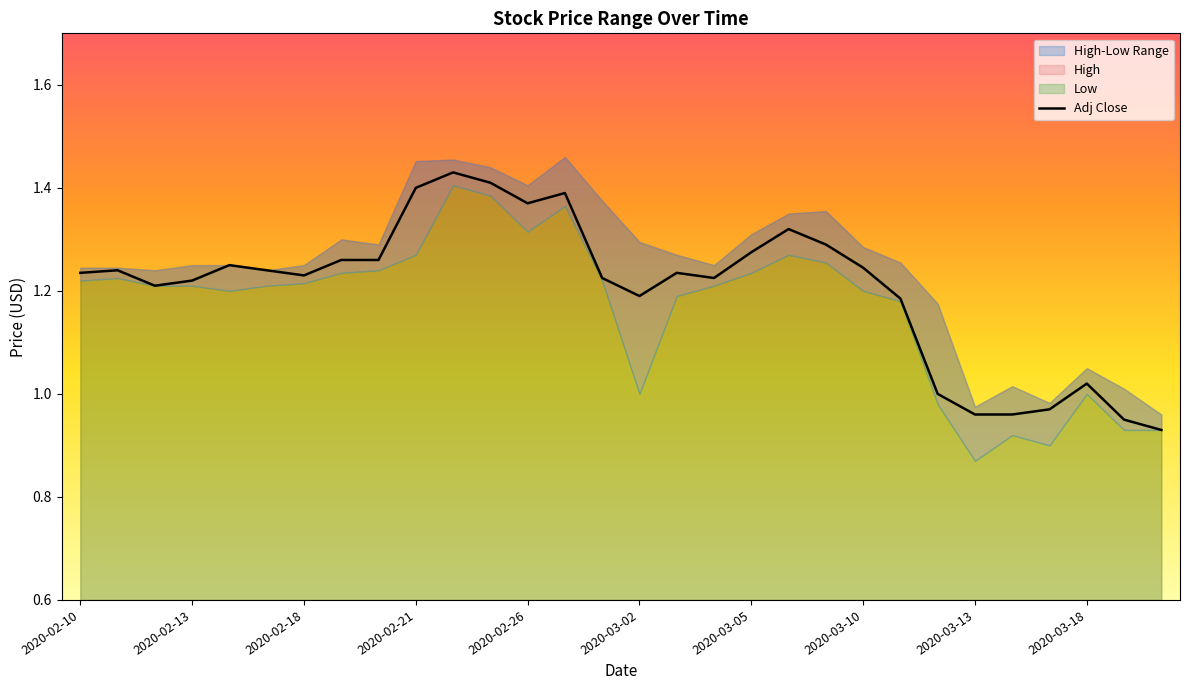

What is the difference between the maximum and second lowest values?

0.5